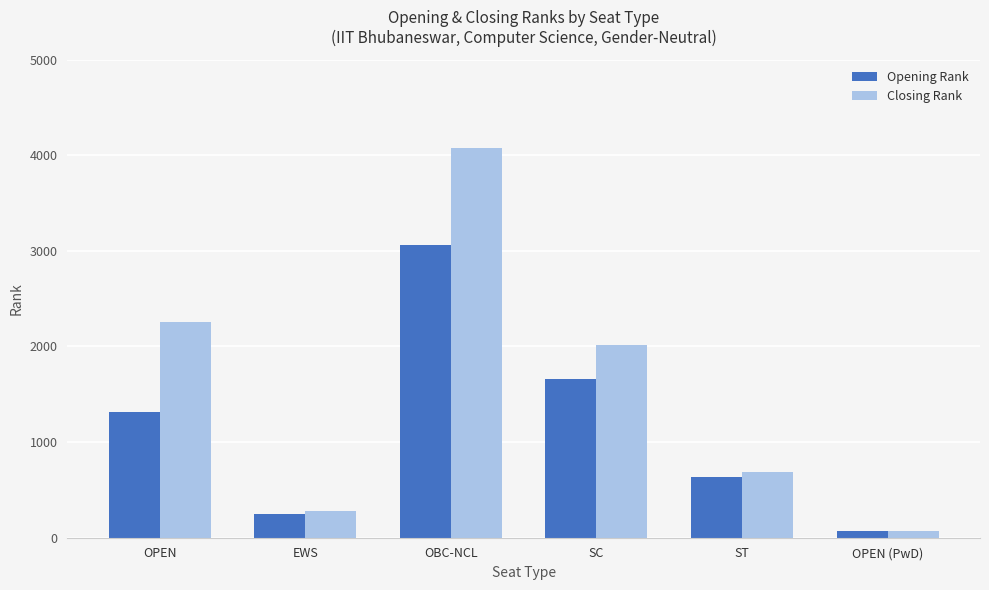

Which series has the largest range (max minus min)?

Closing Rank